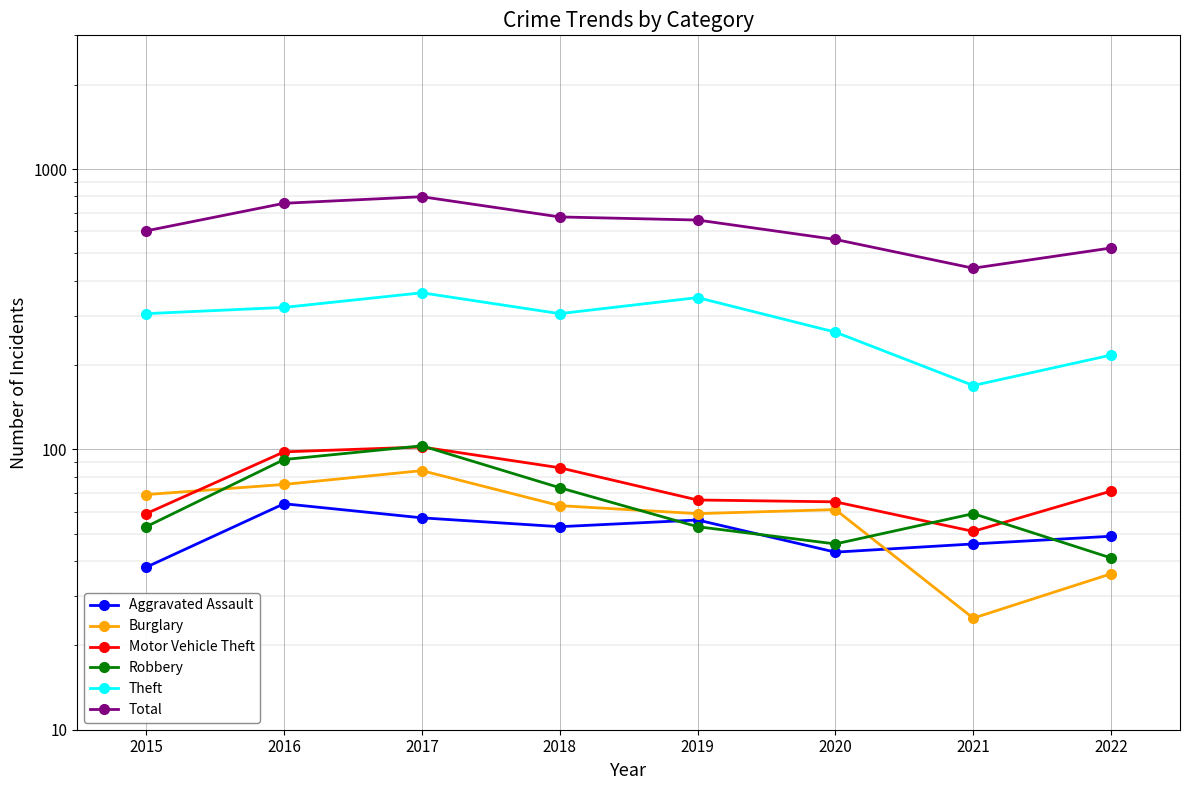

Reading left to right, transcribe all the data shown in this chart.

Aggravated Assault: 2015=38	2016=64	2017=57	2018=53	2019=56	2020=43	2021=46	2022=49
Burglary: 2015=69	2016=75	2017=84	2018=63	2019=59	2020=61	2021=25	2022=36
Motor Vehicle Theft: 2015=59	2016=98	2017=102	2018=86	2019=66	2020=65	2021=51	2022=71
Robbery: 2015=53	2016=92	2017=103	2018=73	2019=53	2020=46	2021=59	2022=41
Theft: 2015=305	2016=321	2017=362	2018=305	2019=348	2020=262	2021=169	2022=217
Total: 2015=602	2016=755	2017=797	2018=675	2019=658	2020=561	2021=443	2022=523